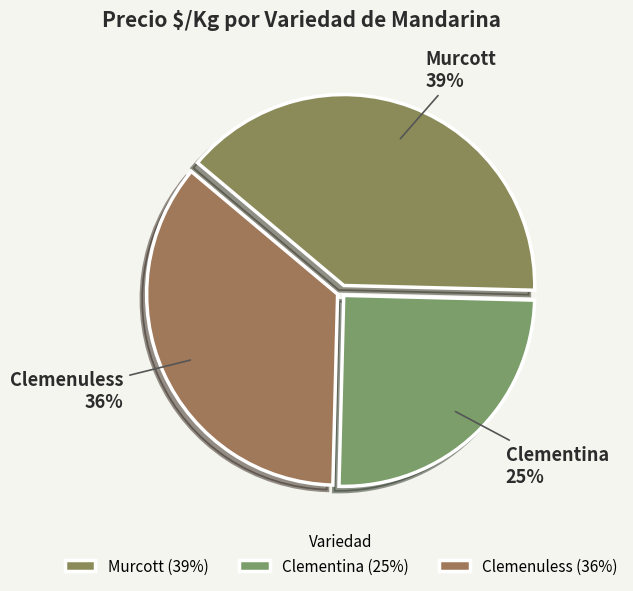

Which slice is the smallest?

Clementina